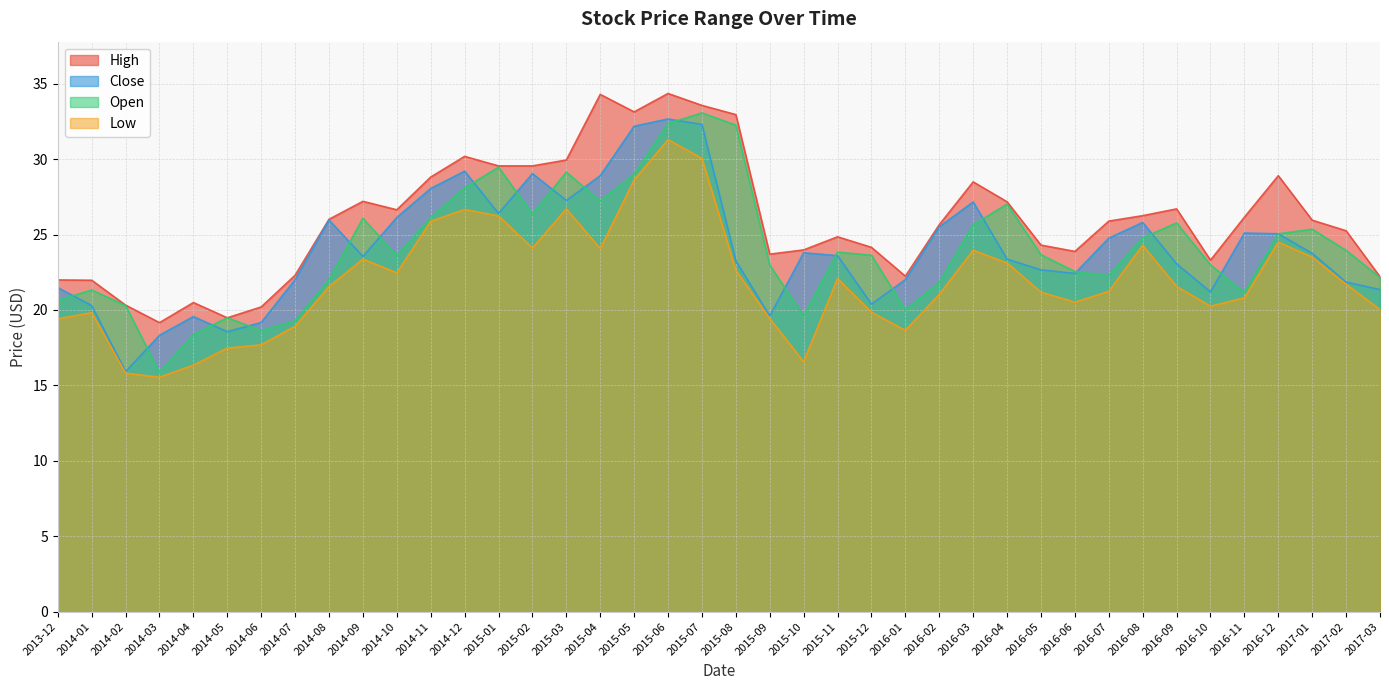

Where is Close nearest to the value 24?

2015-10